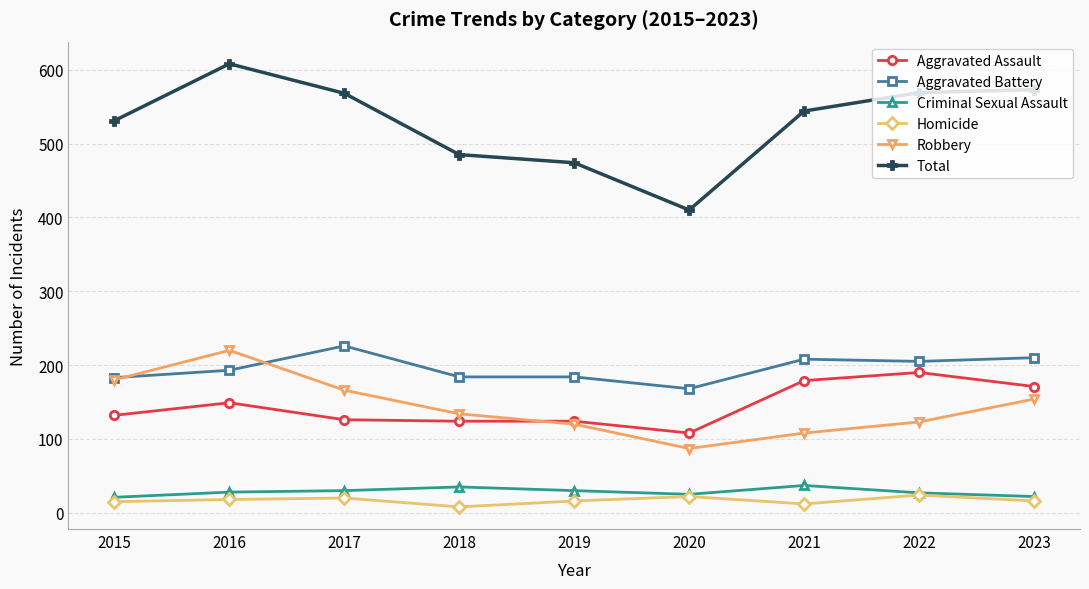

The value of Criminal Sexual Assault at 2016 is 48. True or false?

False